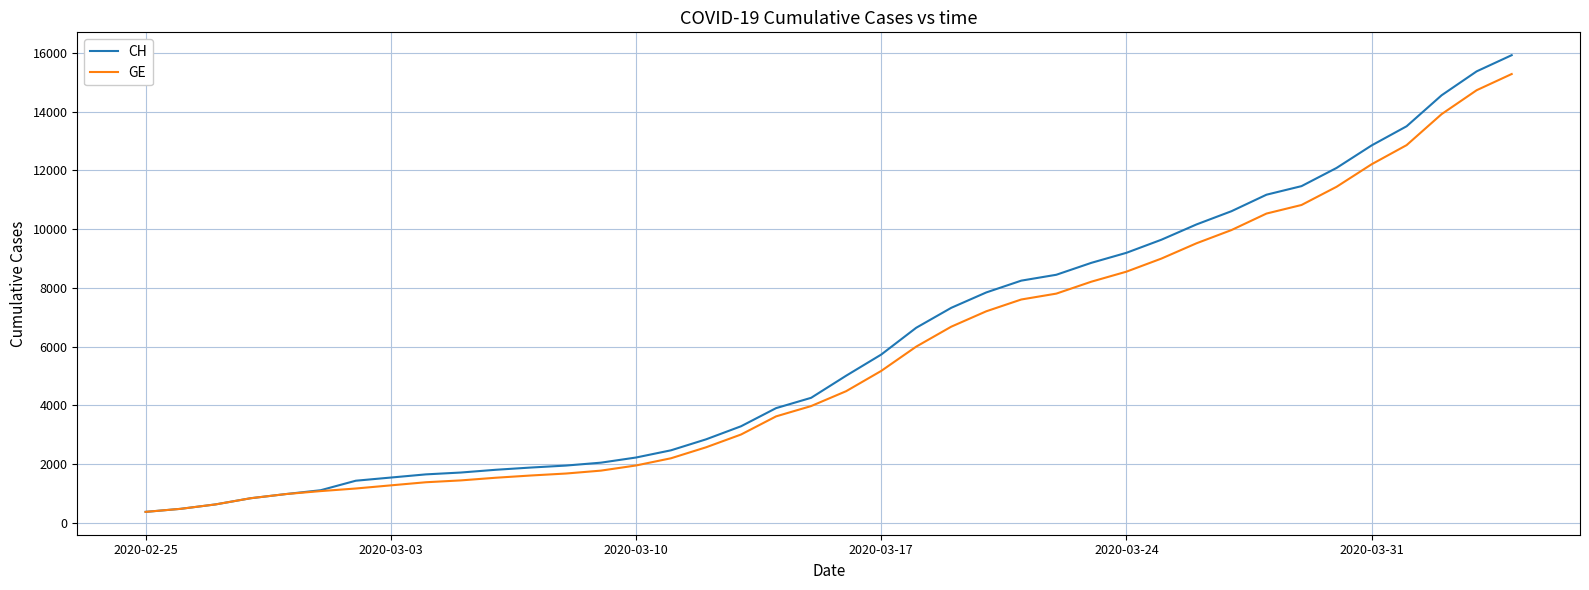

What is the maximum value shown in the chart?

15926